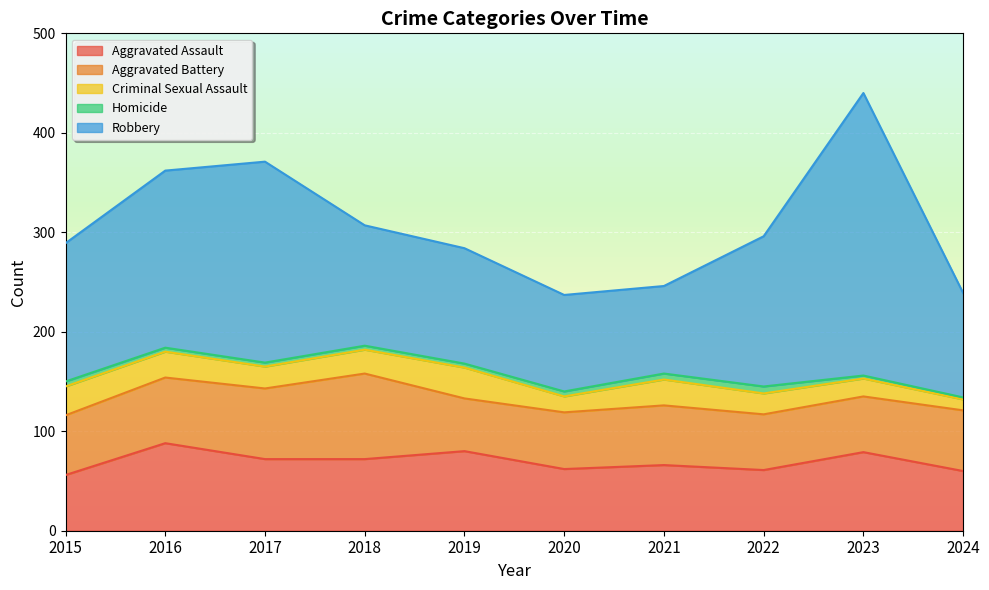

The Robbery series shows 121 at 2018. True or false?

True